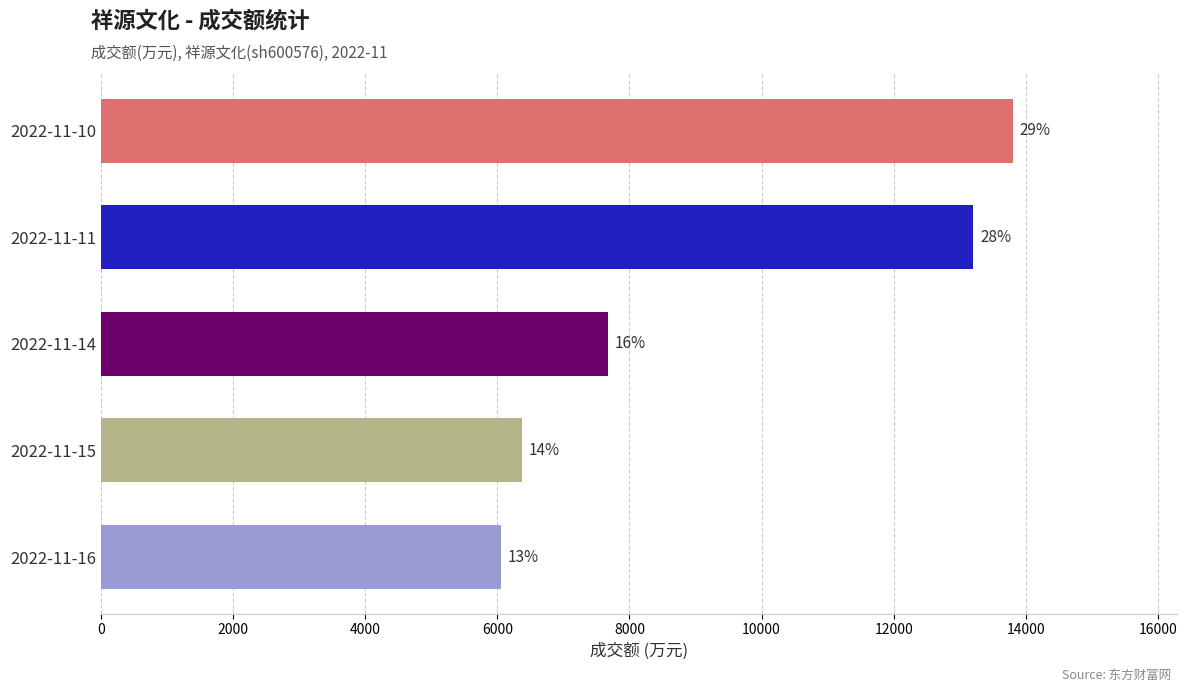

Does the chart contain any negative values?

No